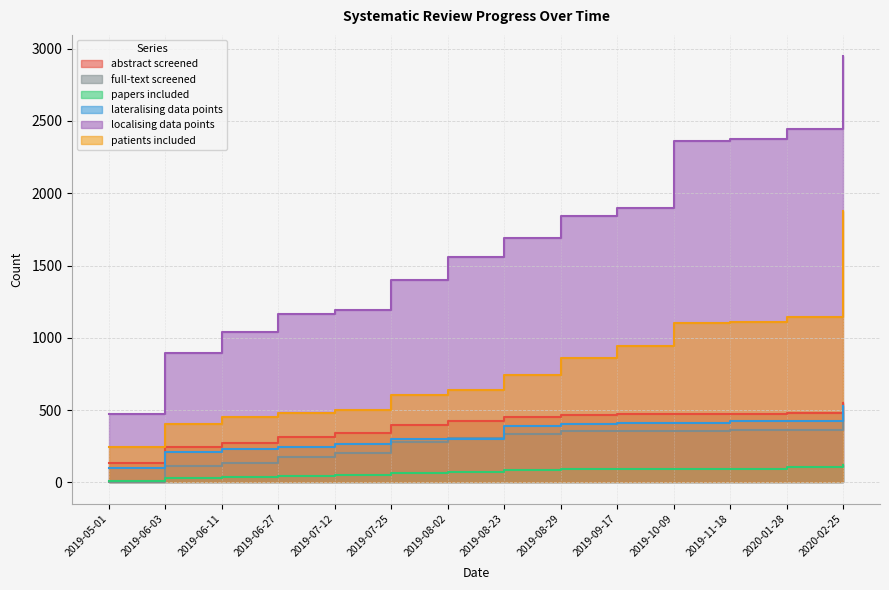

At which label does abstract screened reach its minimum?

2019-05-01